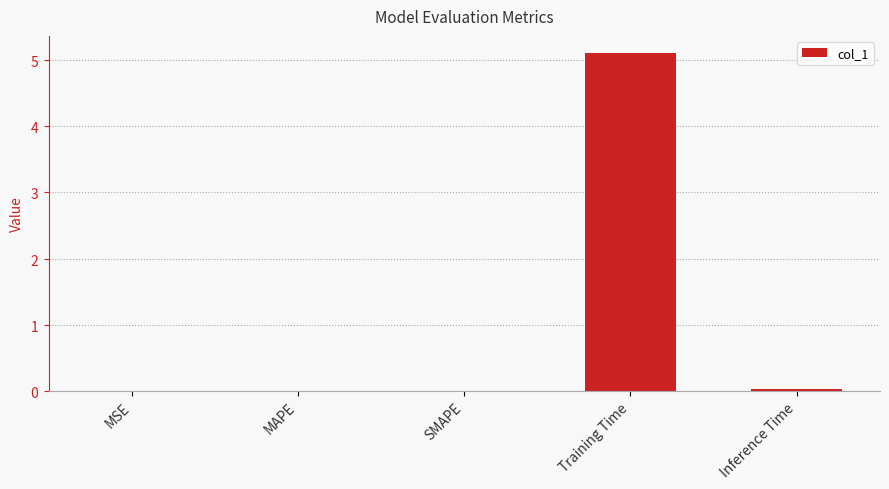

What position from the left is MSE?

1